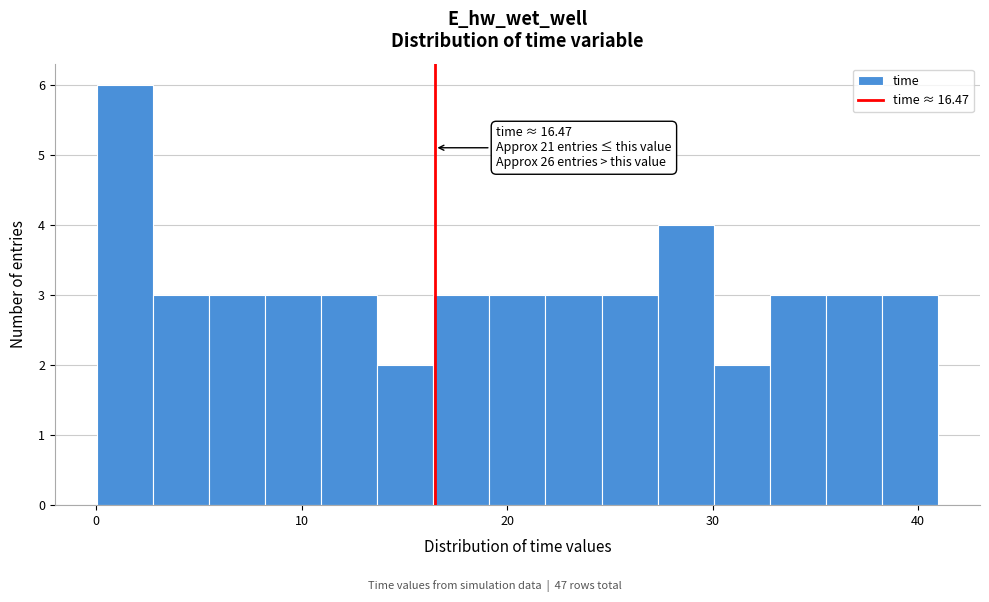

Read against the x-axis, roughly where is the centre of the tallest bar?

1